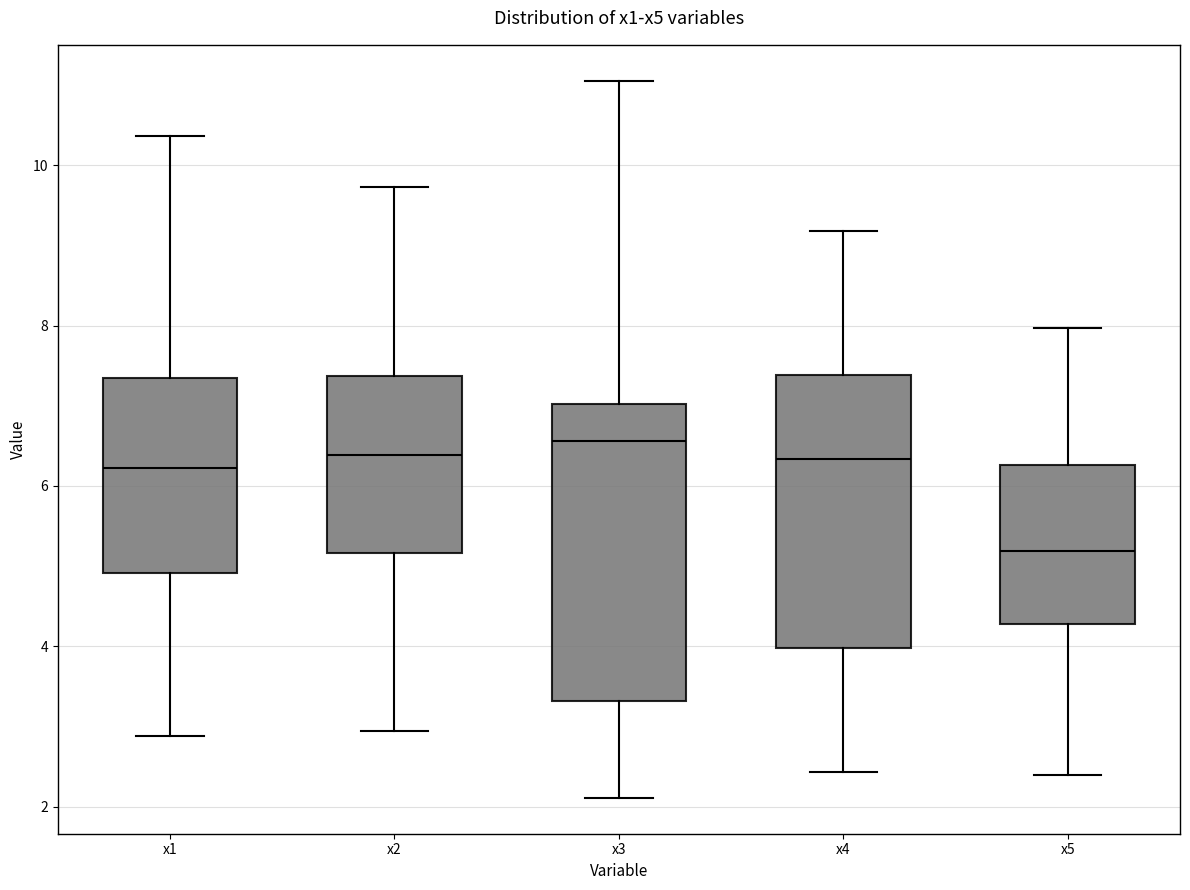

Reading left to right, read every box against the y-axis: the position of its median line, the range the box covers, and the ends of its whiskers. The values are not printed on the chart, so give them approximately, as read against the axis.

x1: median 6.2, box 5.0 to 7.4, whiskers 2.8 to 10.4
x2: median 6.4, box 5.2 to 7.4, whiskers 3.0 to 9.8
x3: median 6.6, box 3.4 to 7.0, whiskers 2.2 to 11.0
x4: median 6.4, box 4.0 to 7.4, whiskers 2.4 to 9.2
x5: median 5.2, box 4.2 to 6.2, whiskers 2.4 to 8.0